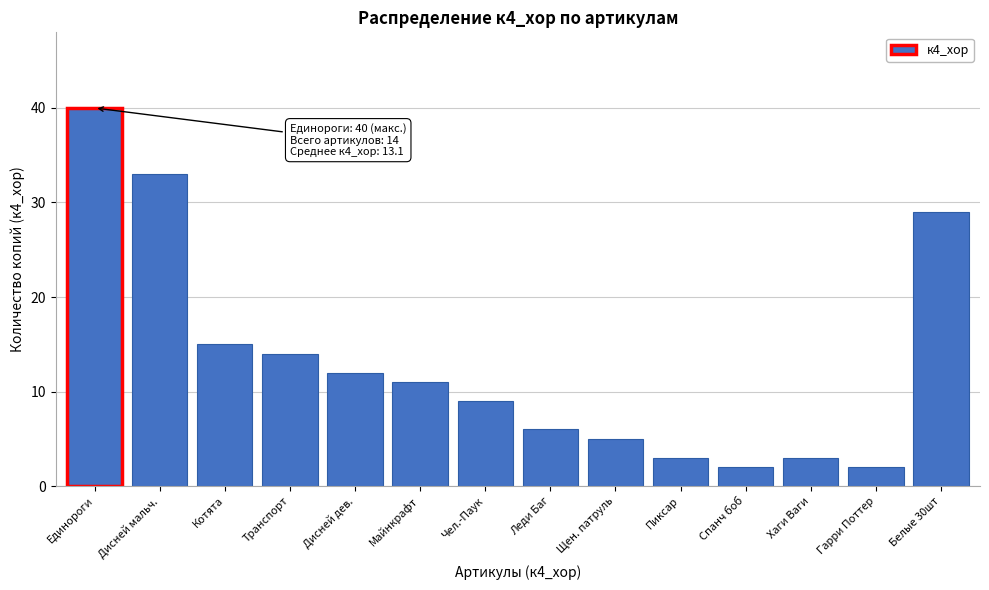

Reading left to right, list all the values displayed in this chart.

Единороги=40	Дисней мальч.=33	Котята=15	Транспорт=14	Дисней дев.=12	Майнкрафт=11	Чел.-Паук=9	Леди Баг=6	Щен. патруль=5	Пиксар=3	Спанч боб=2	Хаги Ваги=3	Гарри Поттер=2	Белые 30шт=29